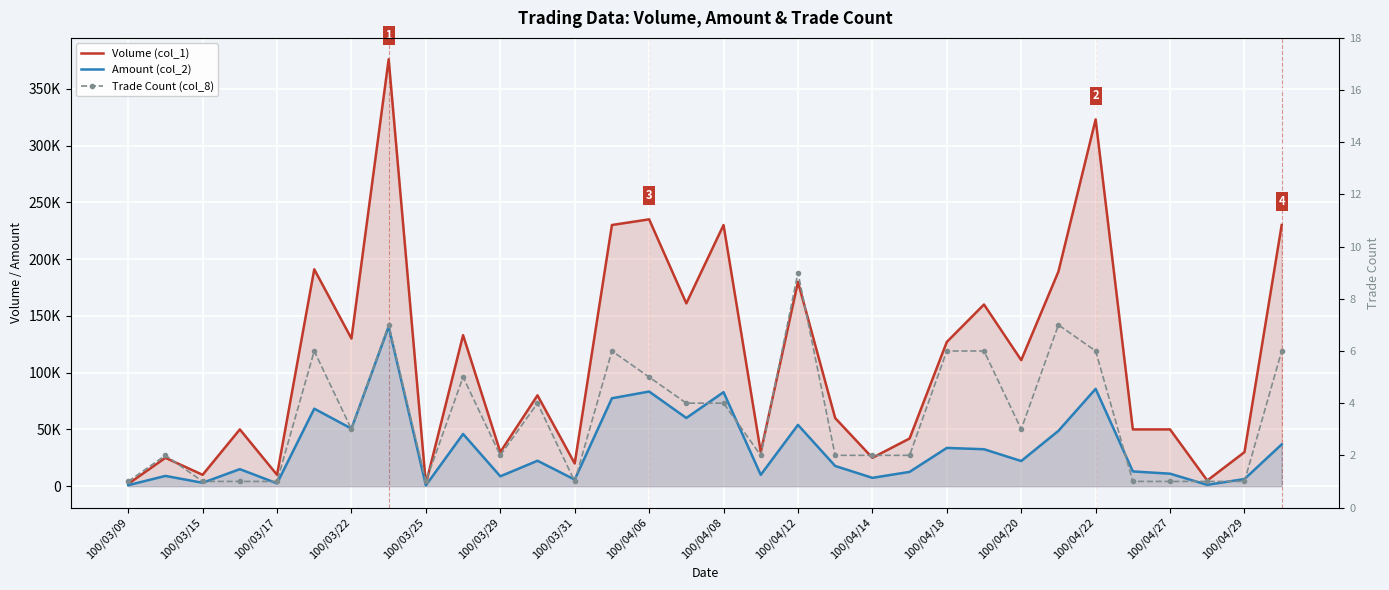

True or false: Amount (col_2) and Volume (col_1) intersect in this chart.

False